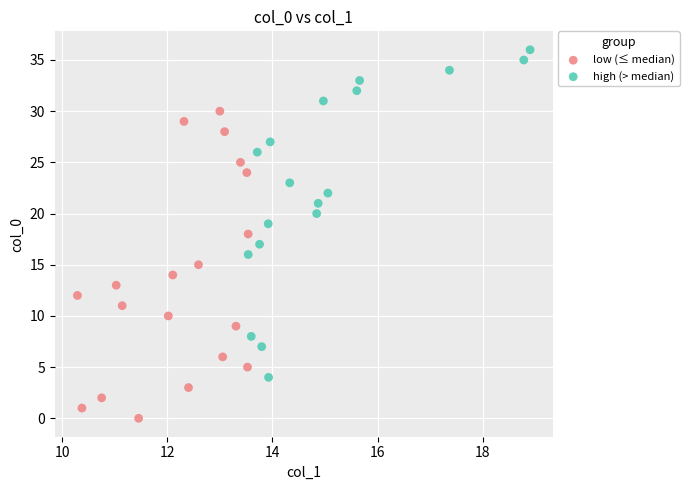

Which series contains the lowest Y value?

low (≤ median)